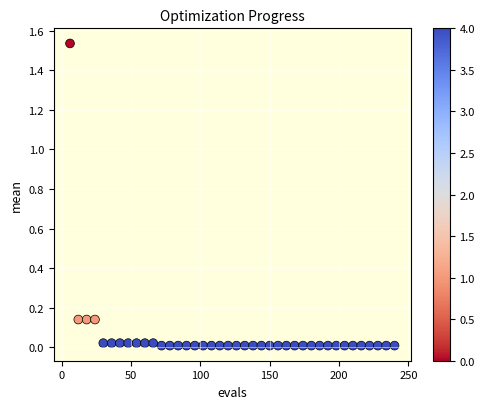

What is the range of X values (max minus min)?

234.0